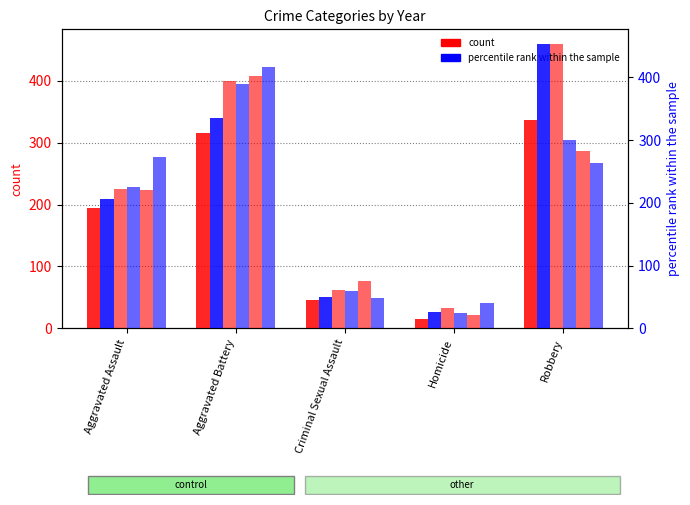

At which label does percentile rank within the sample reach its peak?

Robbery